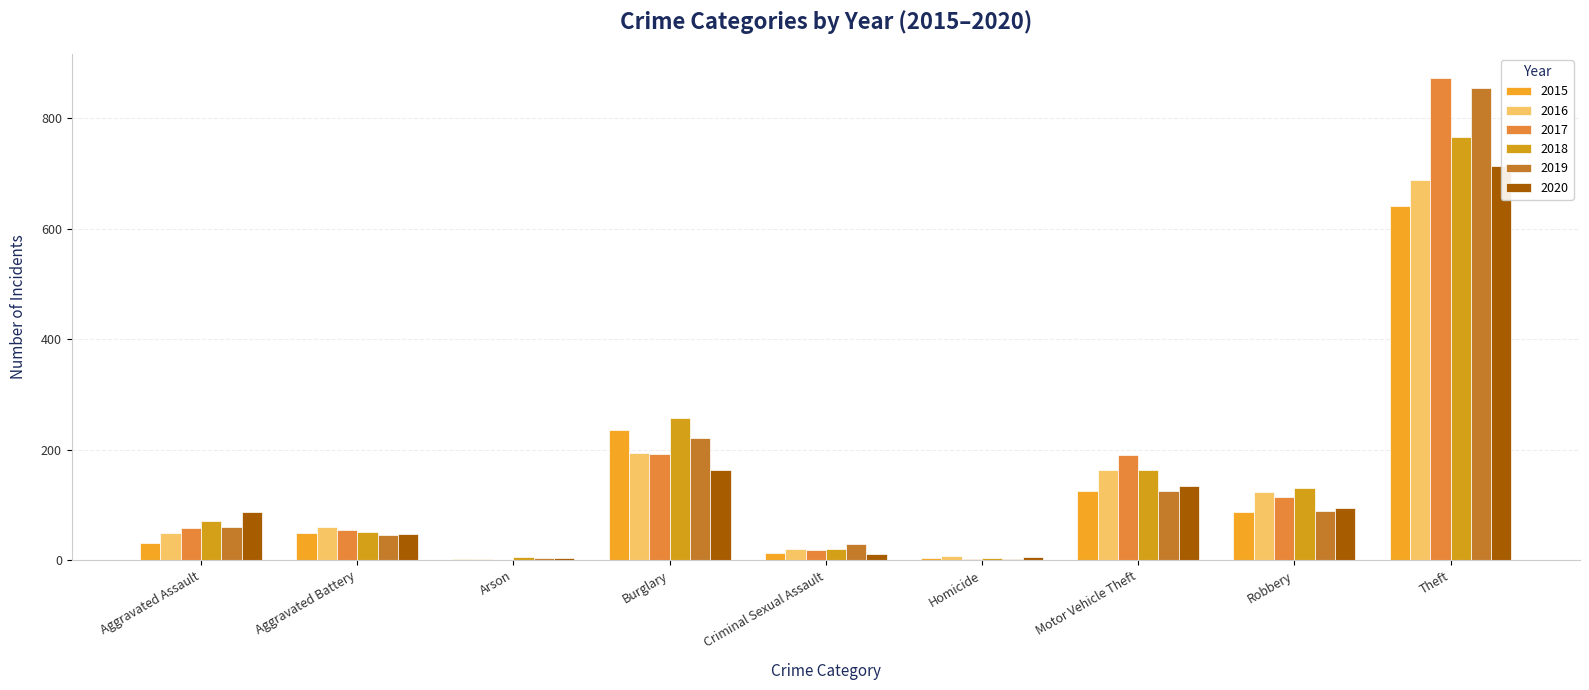

At which category does the chart reach its peak across all series?

Theft